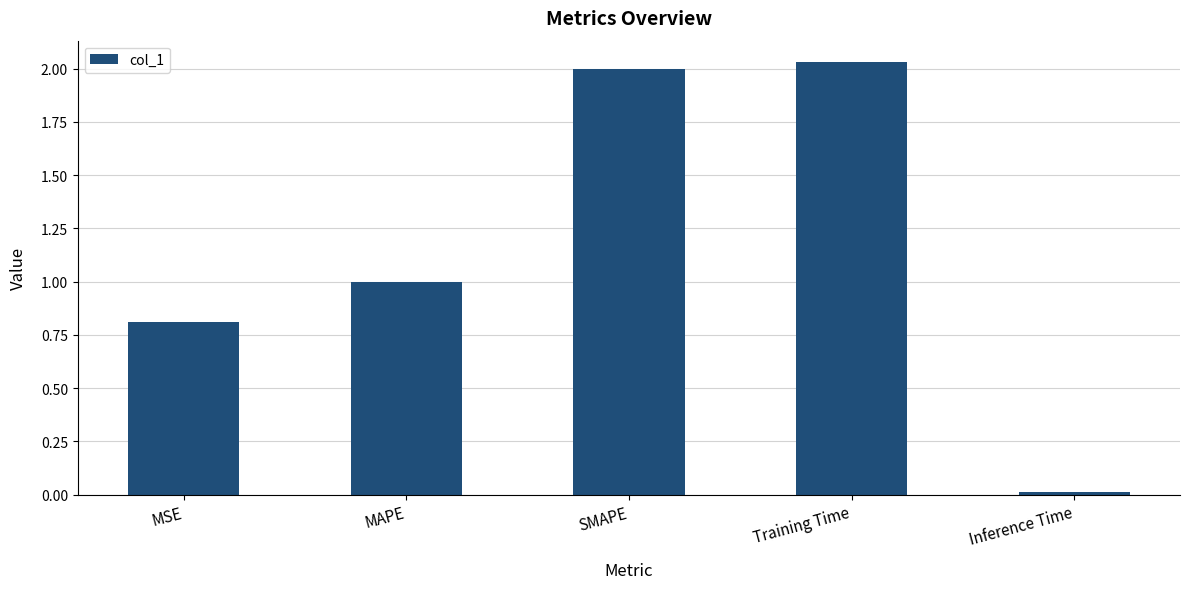

What is the sum of all values?

5.8